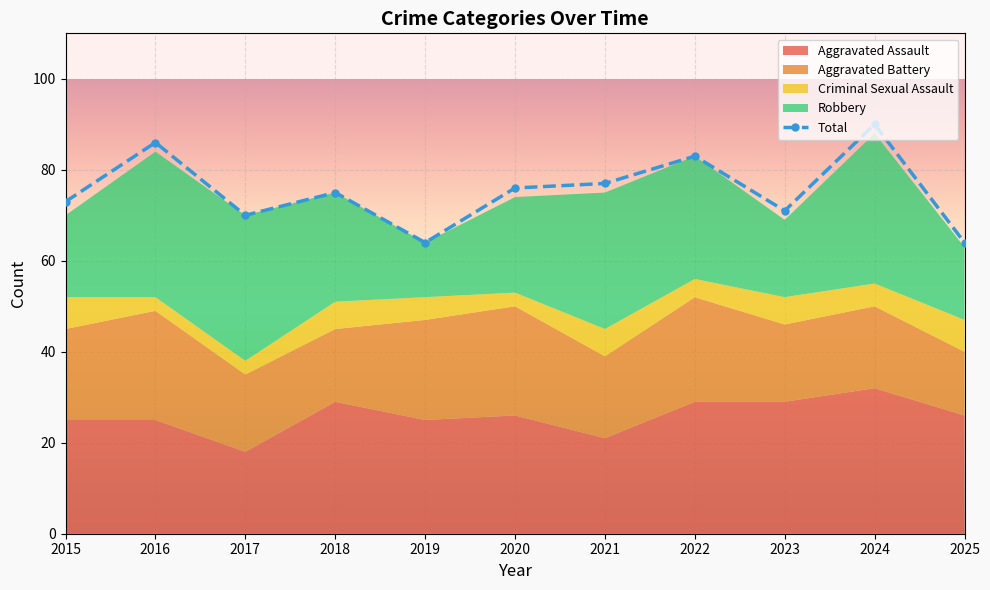

How many values exceed 75?

5